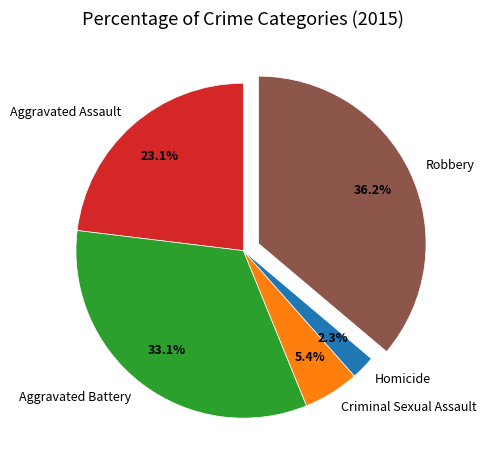

What portion of the pie excludes Robbery?

63.8%